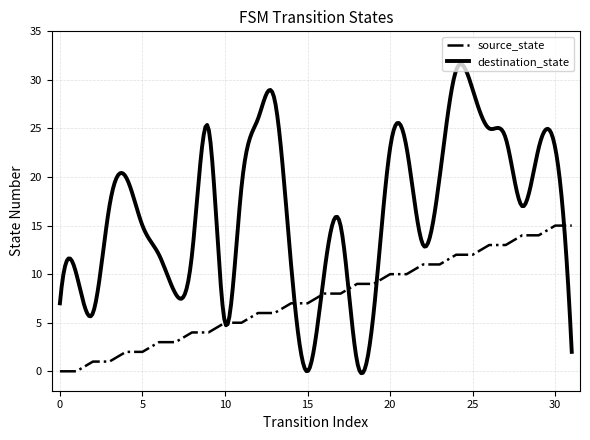

List the labels in order of value, smallest first.

0, 1, 2, 3, 4, 5, 6, 7, 8, 9, 10, 11, 12, 13, 14, 15, 16, 17, 18, 19, 20, 21, 22, 23, 24, 25, 26, 27, 28, 29, 30, 31